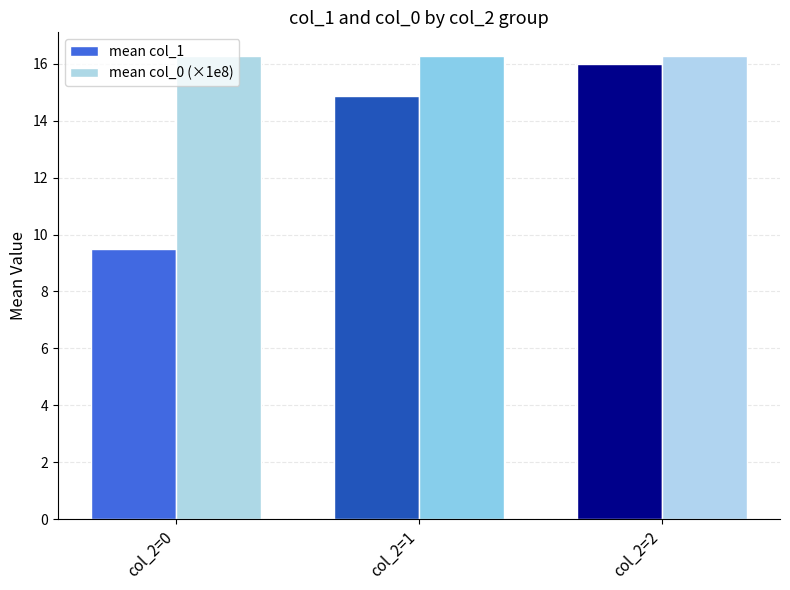

How many data points does each series have?

3